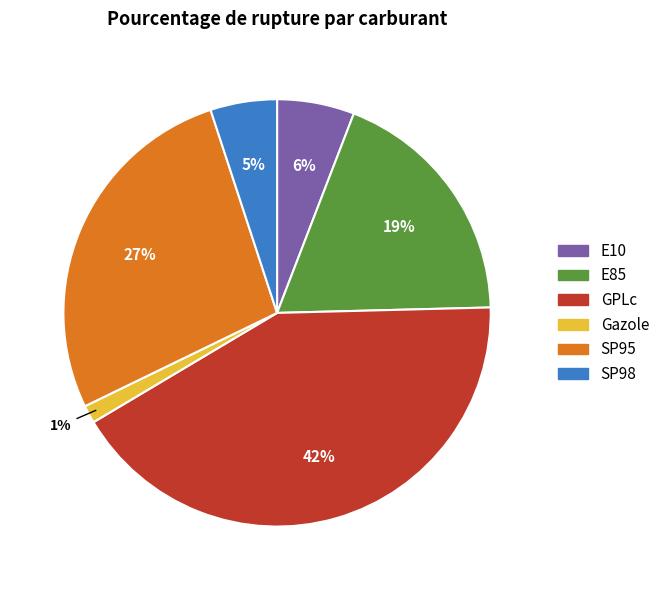

Do E10 and Gazole together represent more than half of the pie?

No